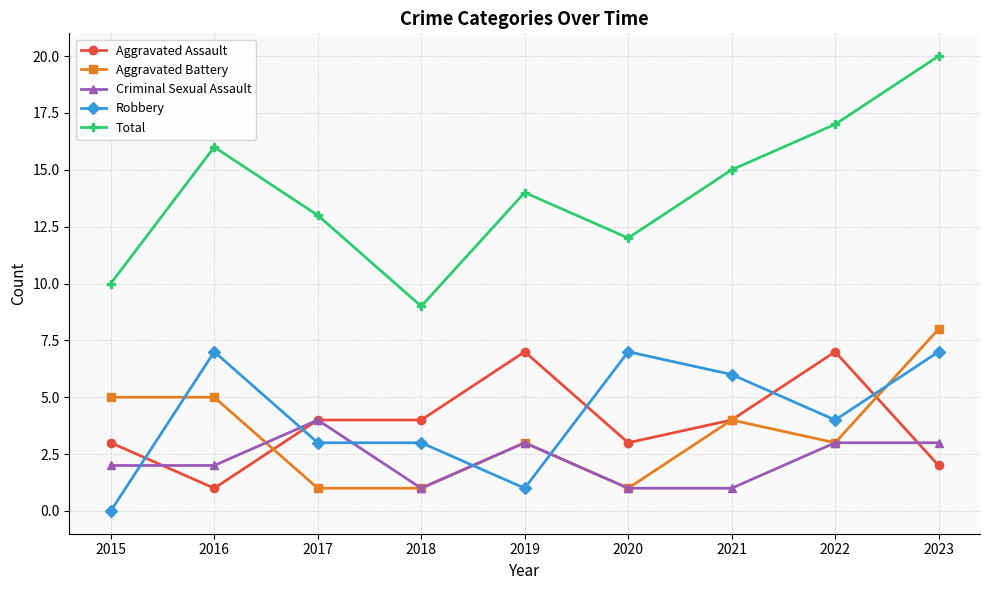

At which label does Total reach its minimum?

2018